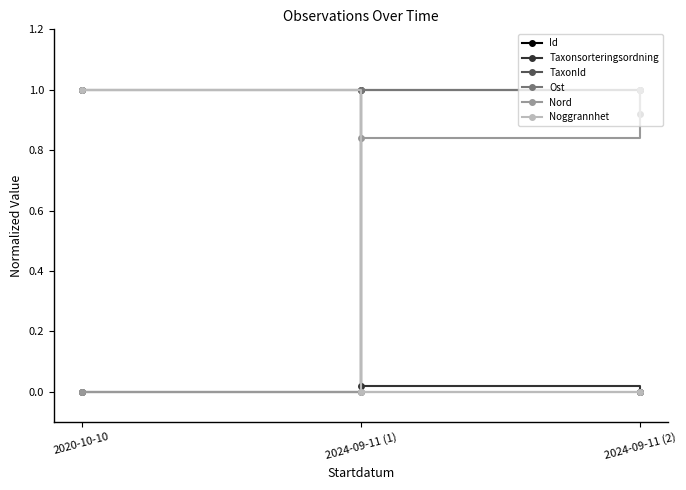

What is the total value across all series at 2024-09-11 (1)?

2.9